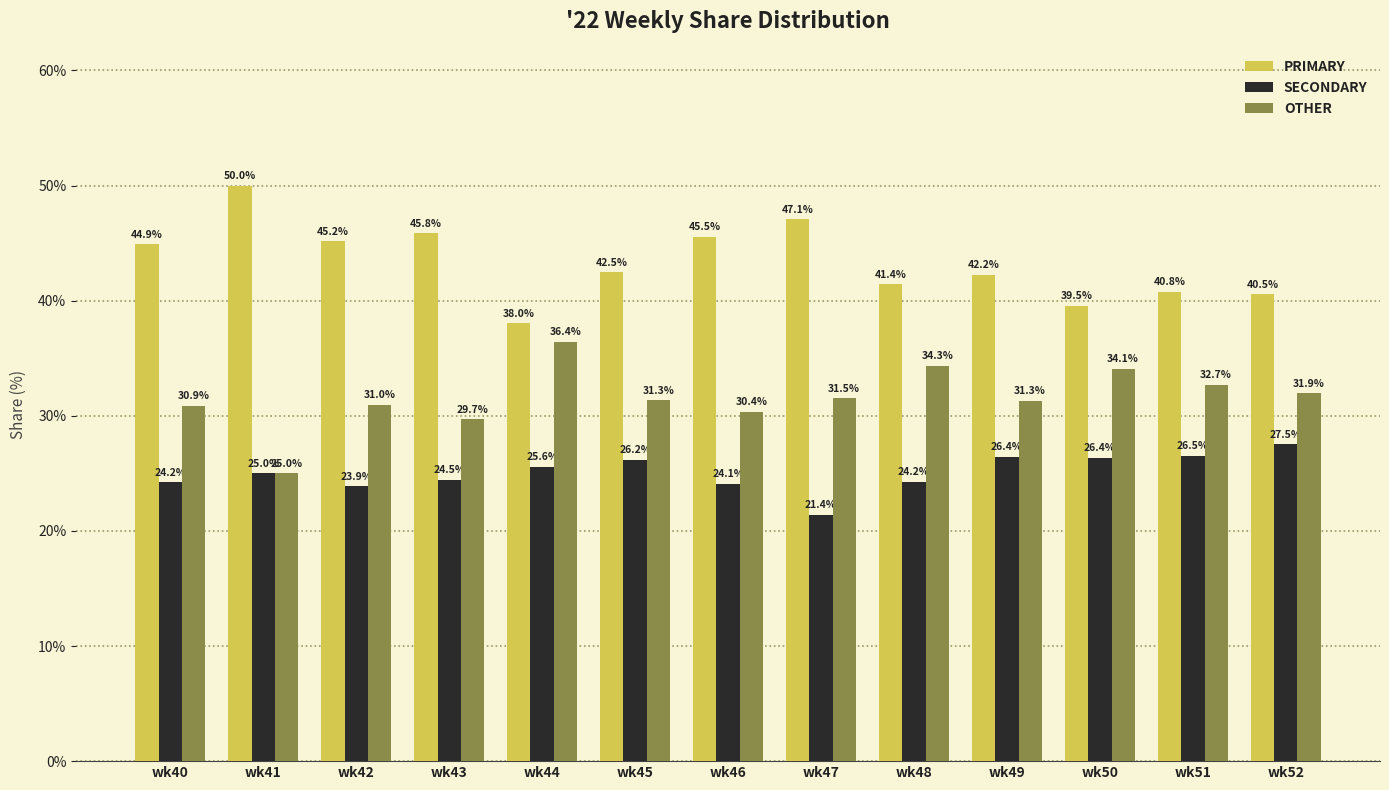

What is the difference between the second highest and minimum values in the SECONDARY series?

5.1